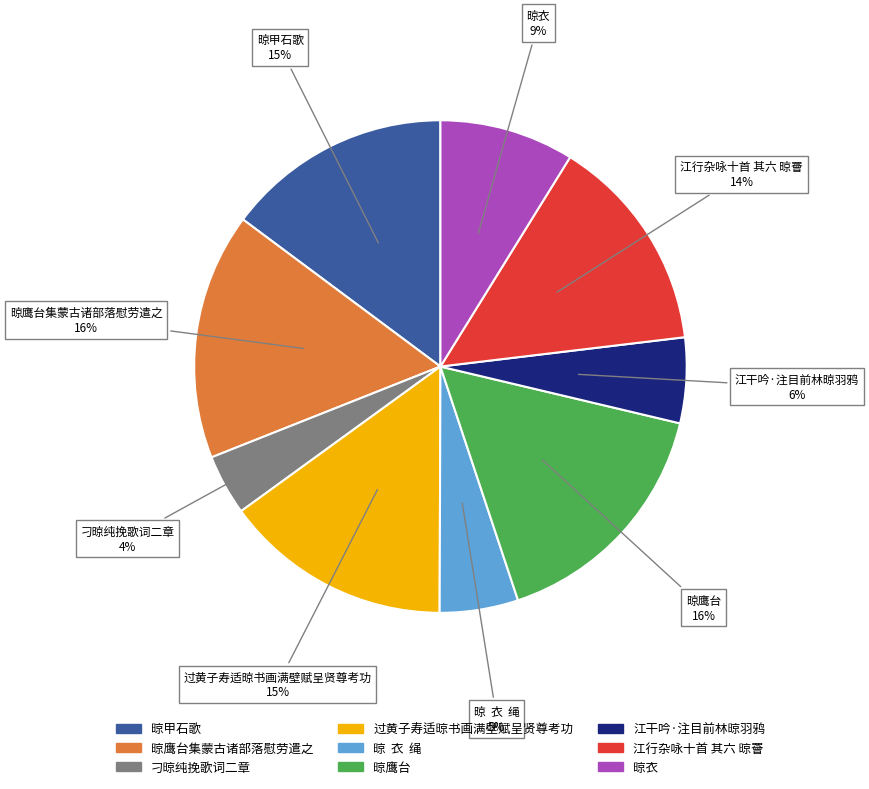

Does 晾甲石歌 account for over 50% of the chart?

No